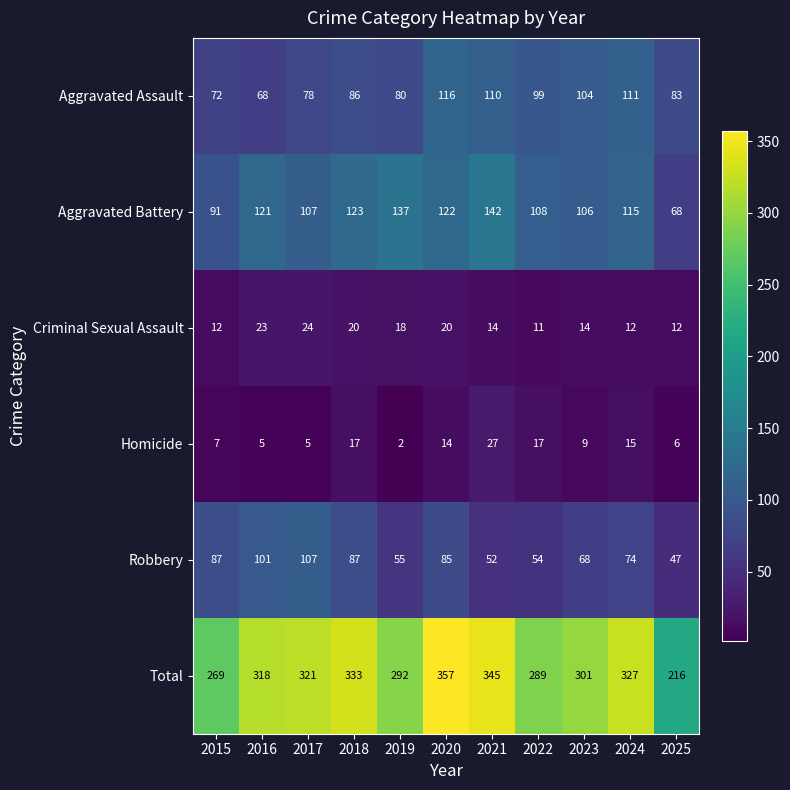

How many categories are shown in the chart?

11